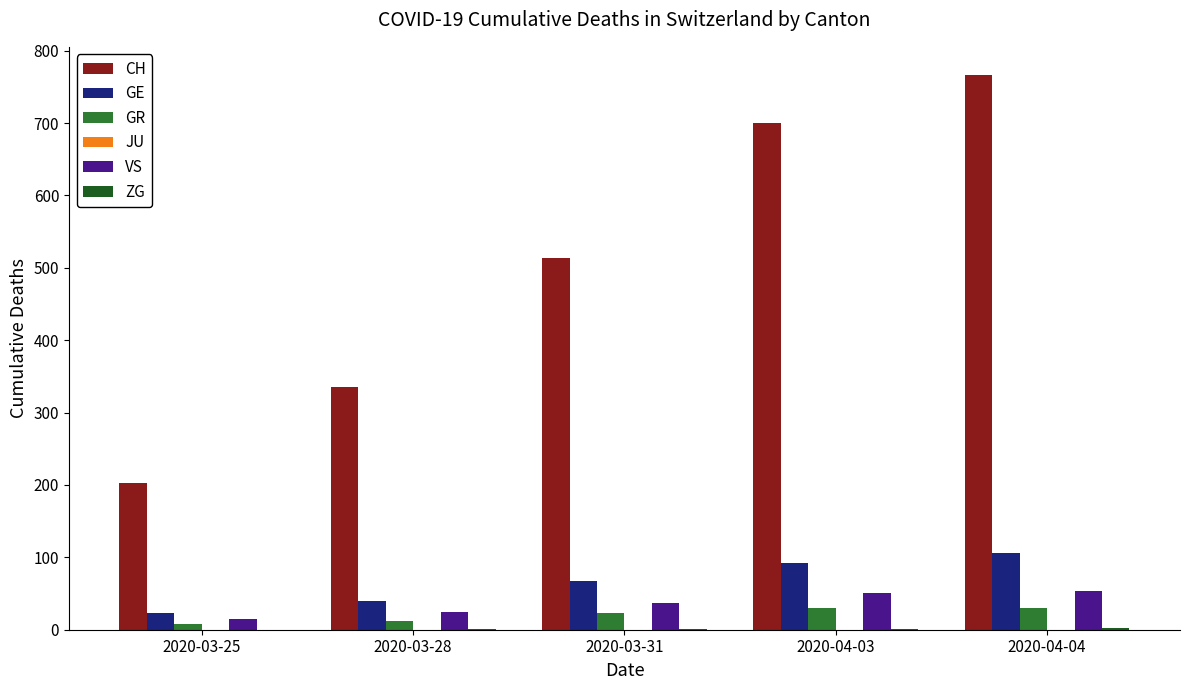

Between 2020-03-25 and 2020-03-28, which series saw the biggest shift?

CH